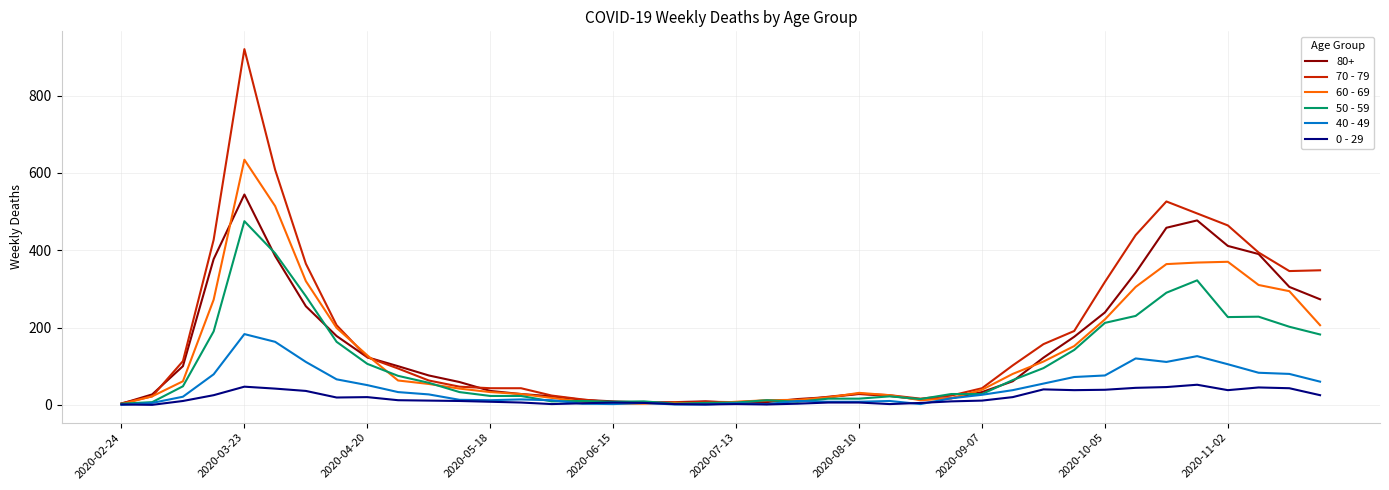

What is the lowest value of the 70 - 79 series?

4